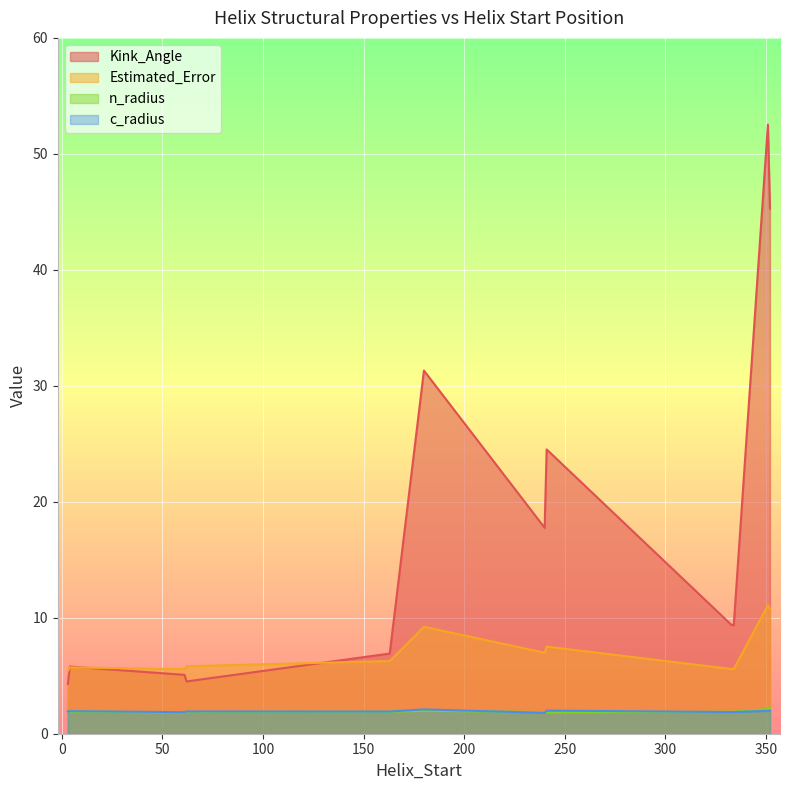

True or false: Kink_Angle and c_radius cross at least once.

False